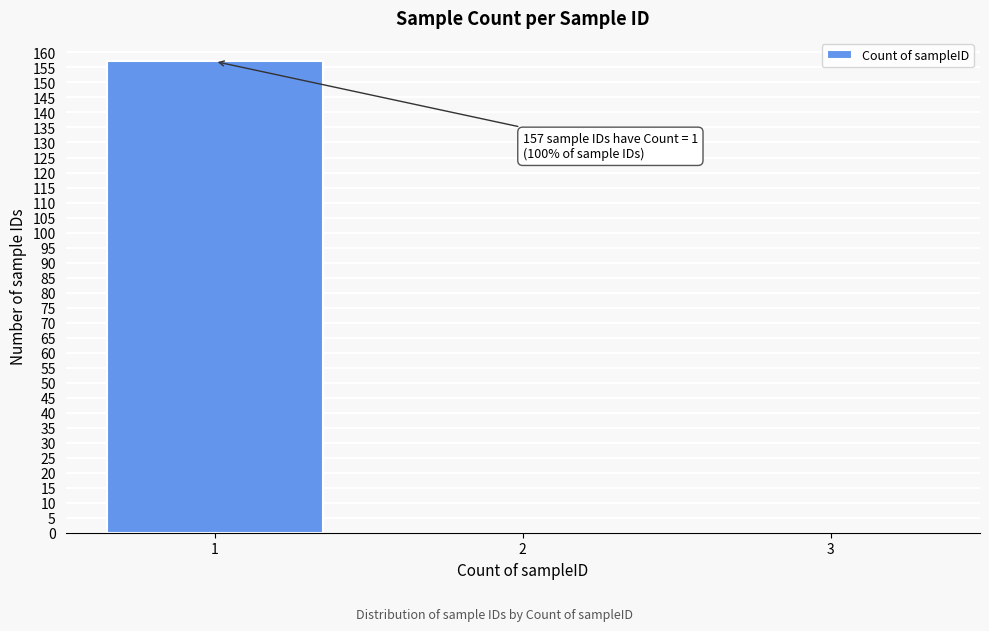

Reading right to left, what are all the values shown in this chart?

3=0	2=0	1=157